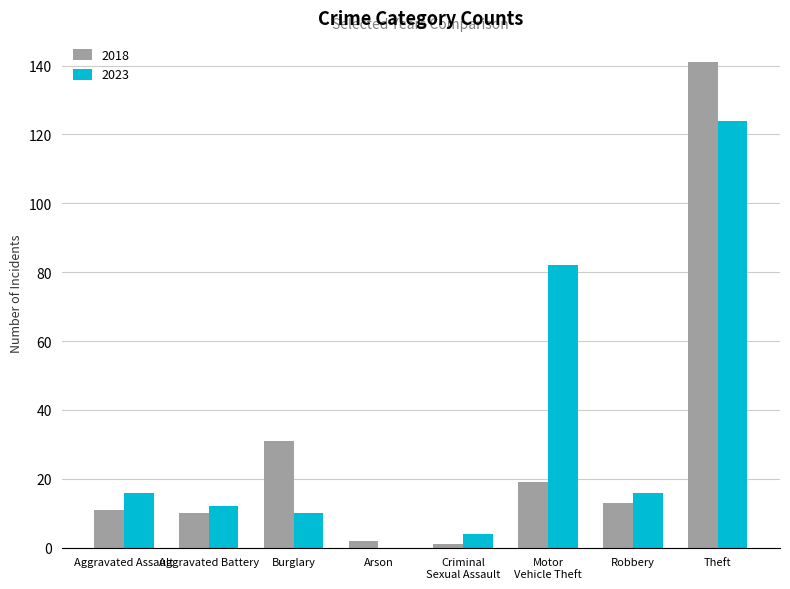

At which label is 2018 closest to 71?

Burglary